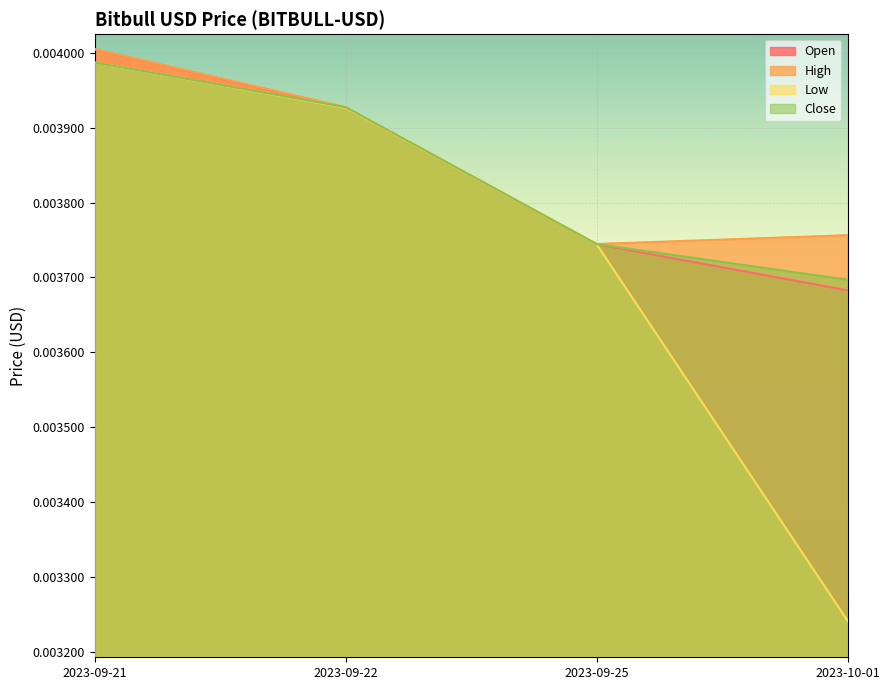

The value of High at 2023-10-01 is 0.0. True or false?

False